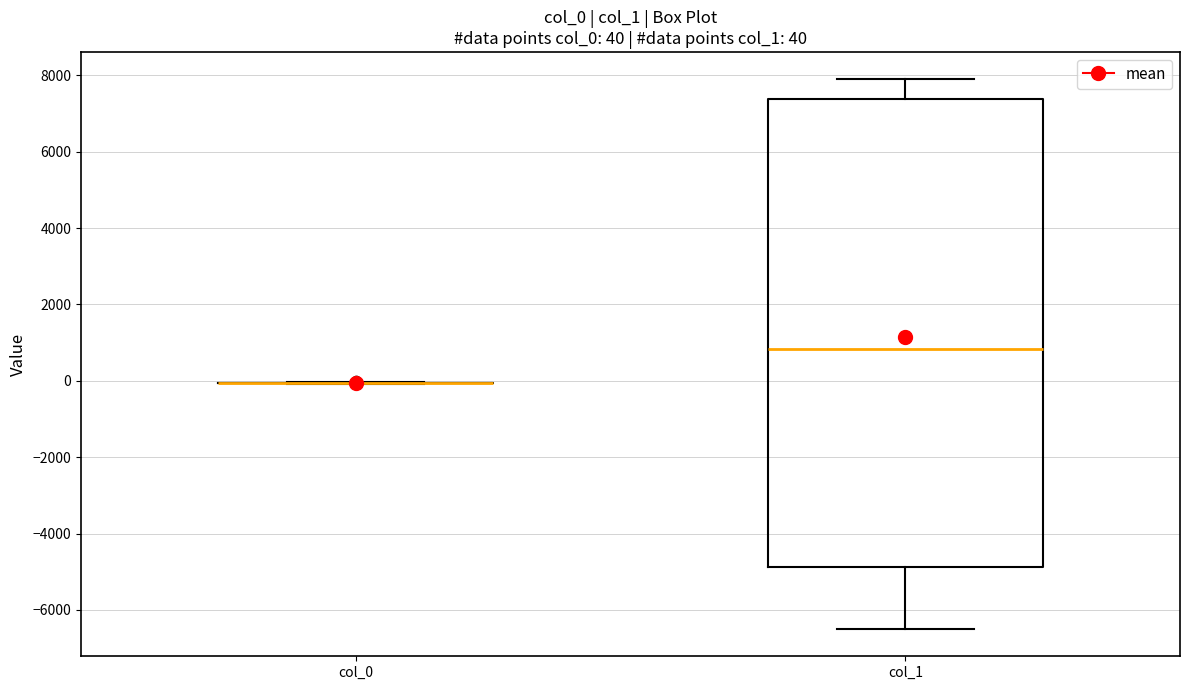

Comparing the boxes themselves (not the whiskers), which one is the tallest?

col_1